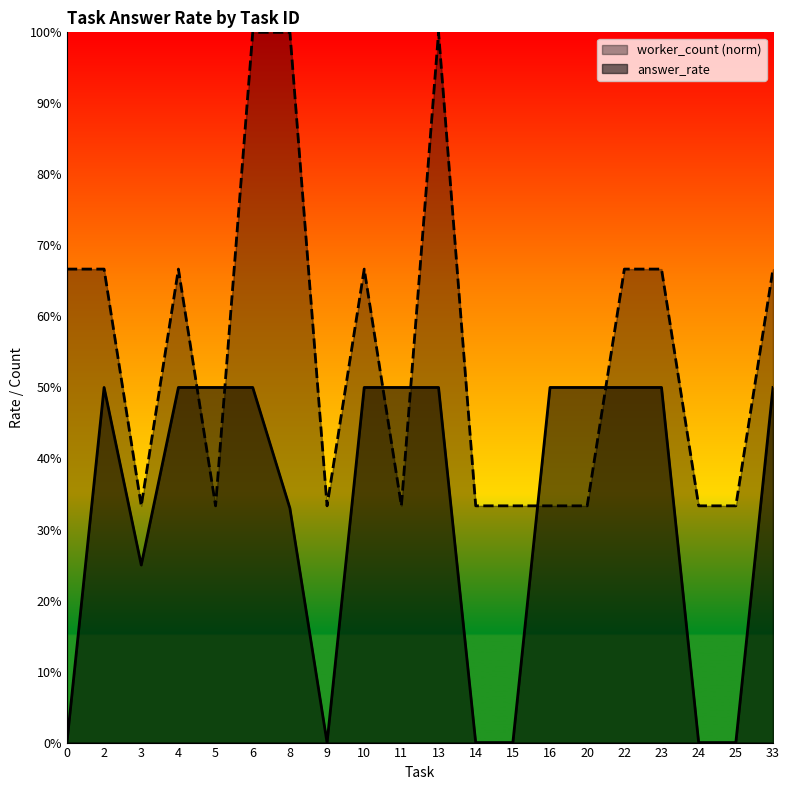

Reading left to right, transcribe all the data shown in this chart.

answer_rate: 0.0	0.5	0.2	0.5	0.5	0.5	0.3	0.0	0.5	0.5	0.5	0.0	0.0	0.5	0.5	0.5	0.5	0.0	0.0	0.5
worker_count: 0.7	0.7	0.3	0.7	0.3	1.0	1.0	0.3	0.7	0.3	1.0	0.3	0.3	0.3	0.3	0.7	0.7	0.3	0.3	0.7